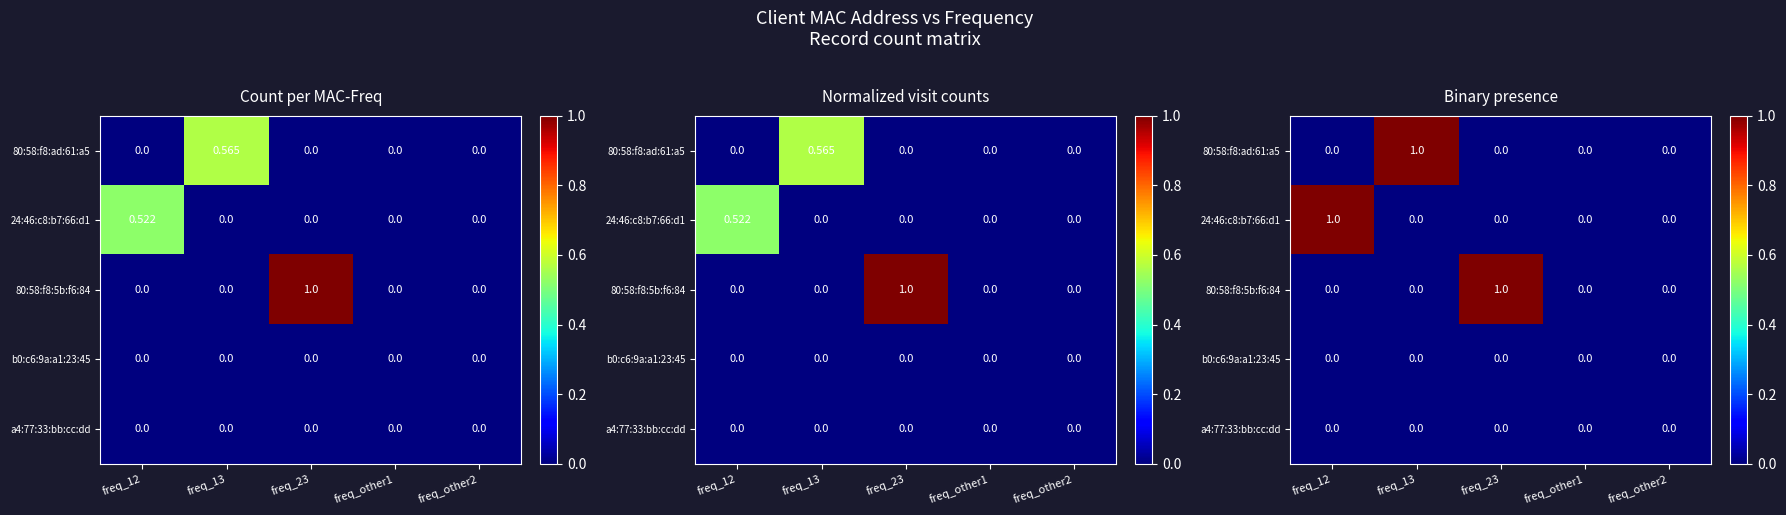

What is the spread (max minus min) of values at freq_23?

1